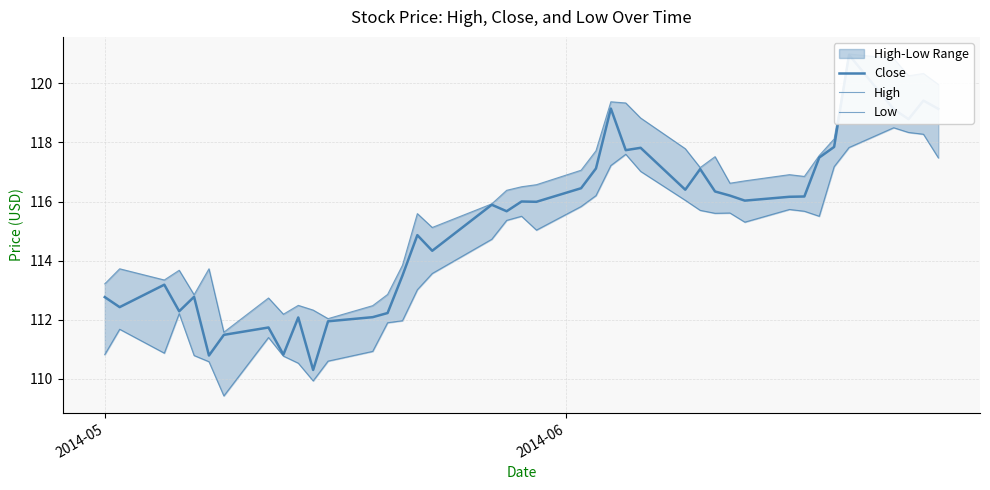

Is the value of High at 10 greater than the value of Low at 35?

No